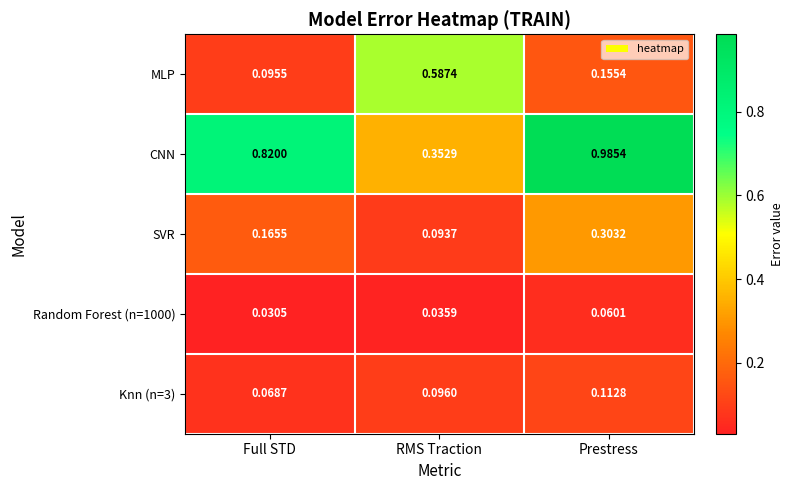

List the labels in order of MLP value, largest first.

RMS Traction, Prestress, Full STD